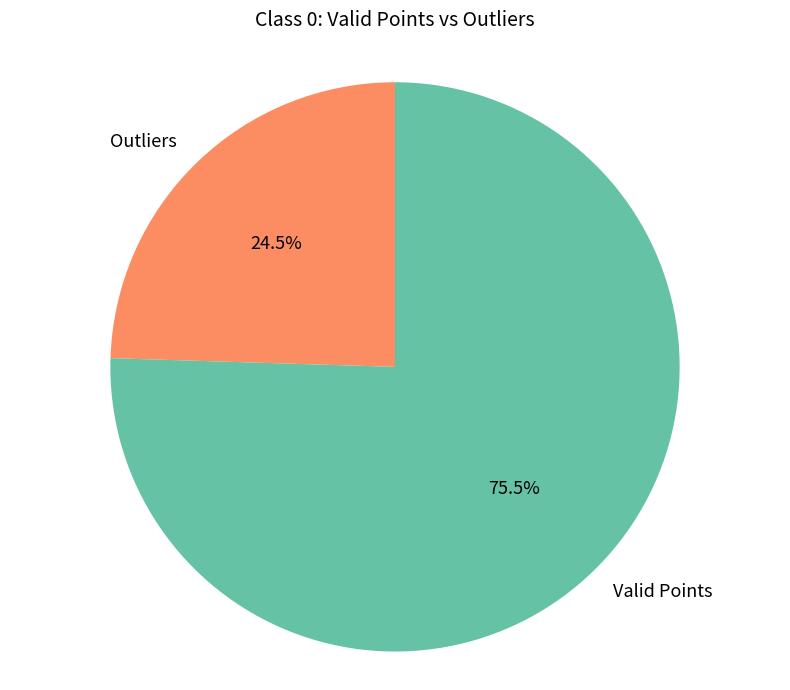

To the nearest percent, what is the difference between the largest and smallest slice percentages?

51%